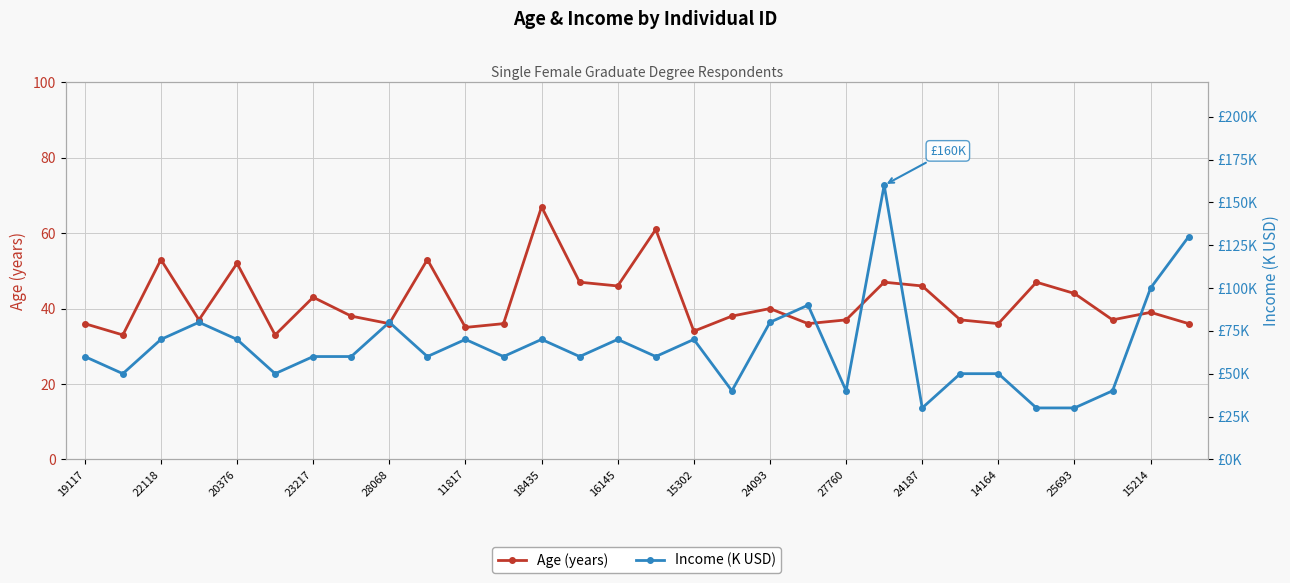

Is this an area chart (filled region under the line)?

No